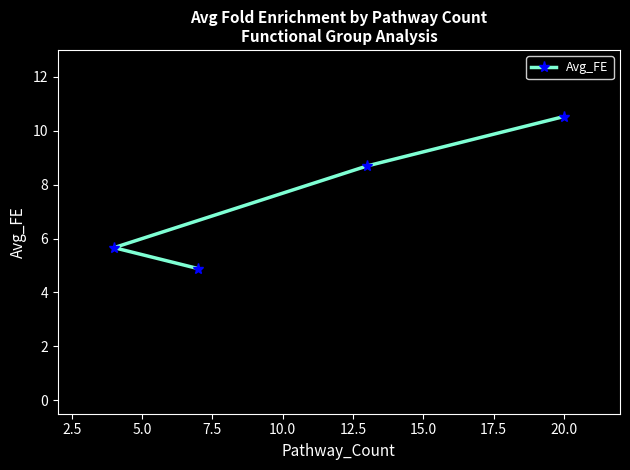

What is the value of the 2nd point from the left?

4.9